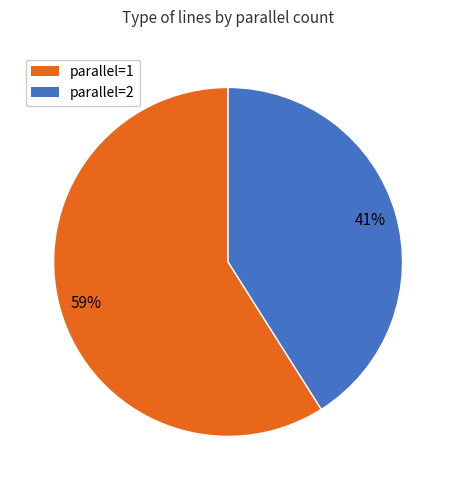

What percentage is the parallel=1 slice, to the nearest percent?

59%